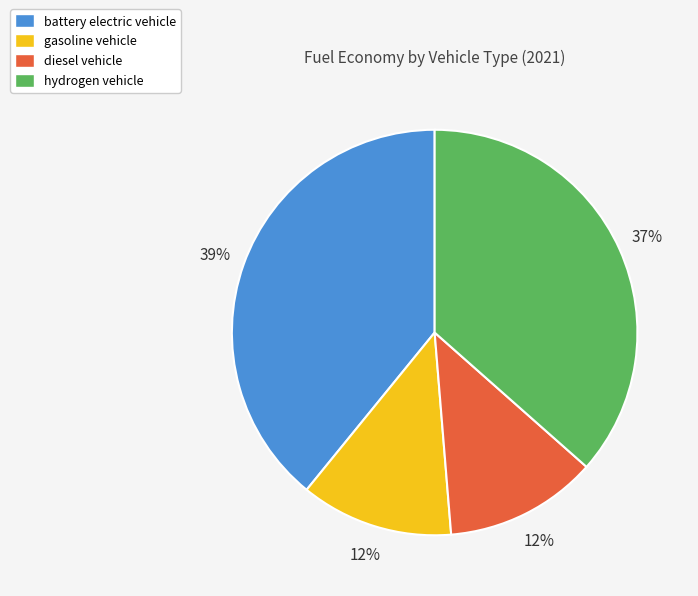

Does any single category account for the majority?

No